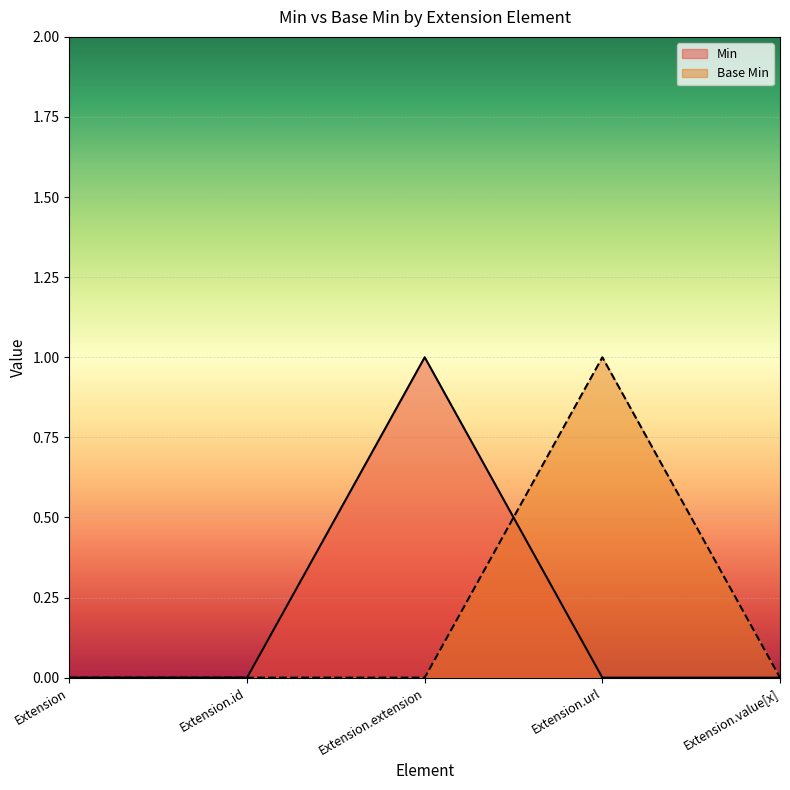

How many lines are shown in the chart?

2